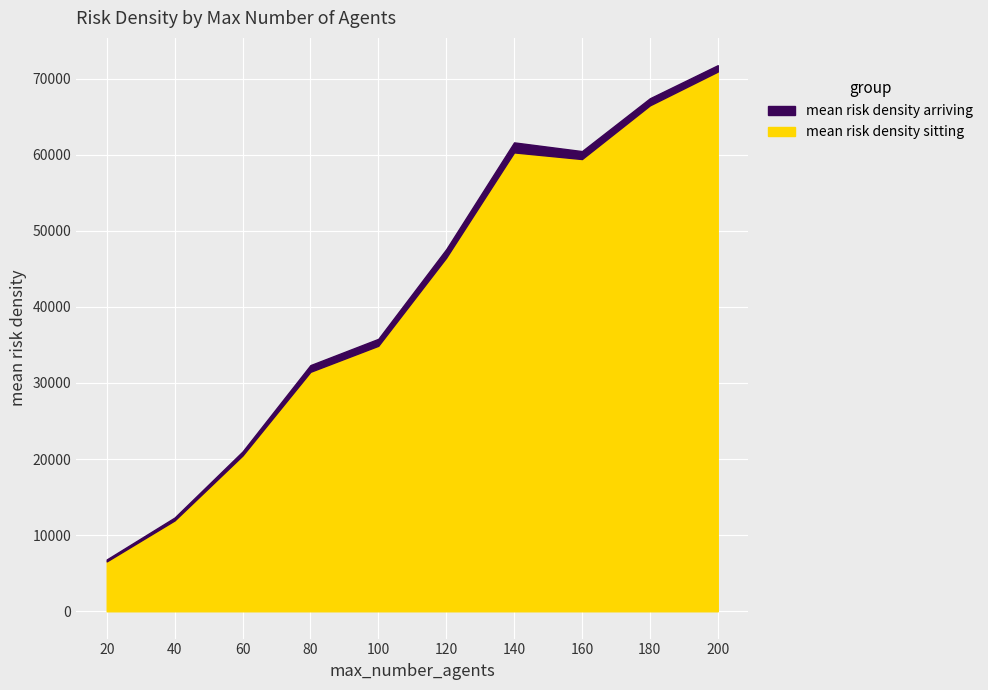

Is the value of mean risk density arriving at 120 greater than the value of mean risk density sitting at 60?

No